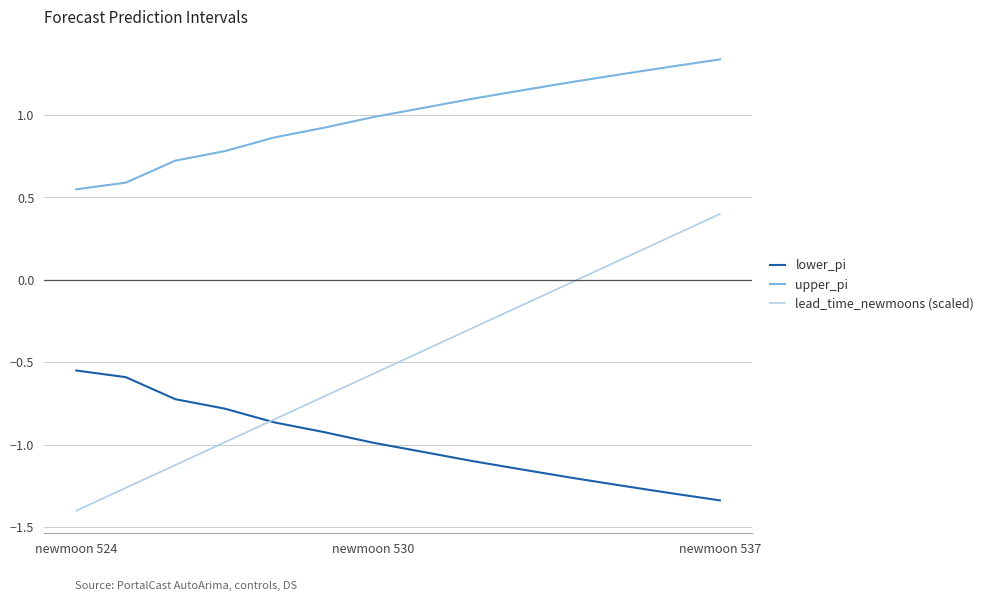

Does the chart have visible grid lines?

Yes